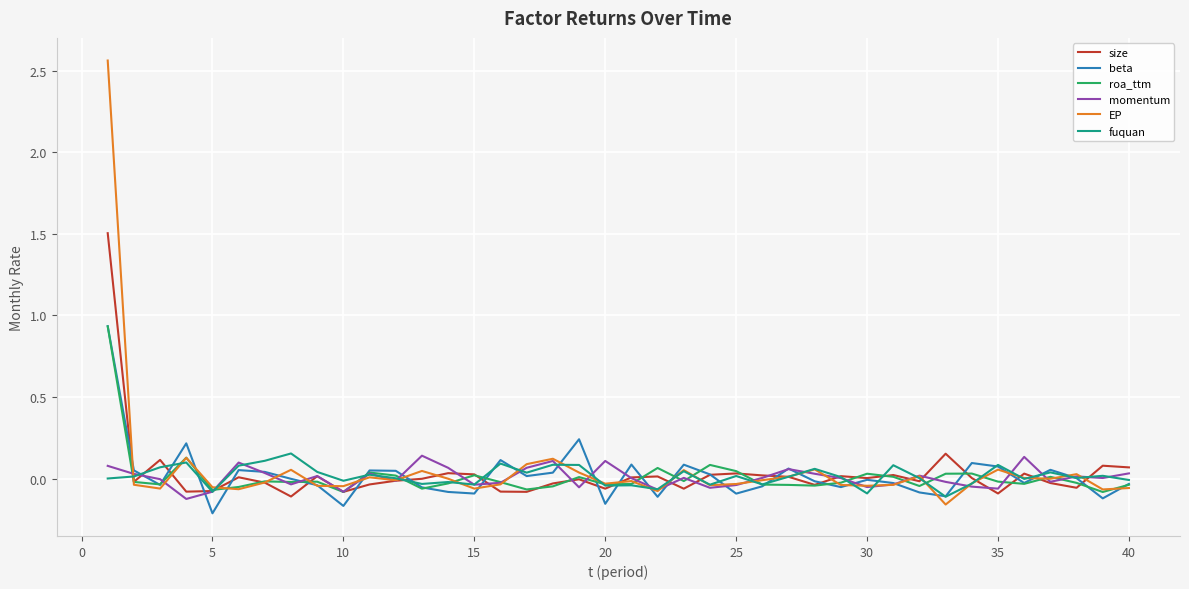

Which series has the widest spread of values?

EP